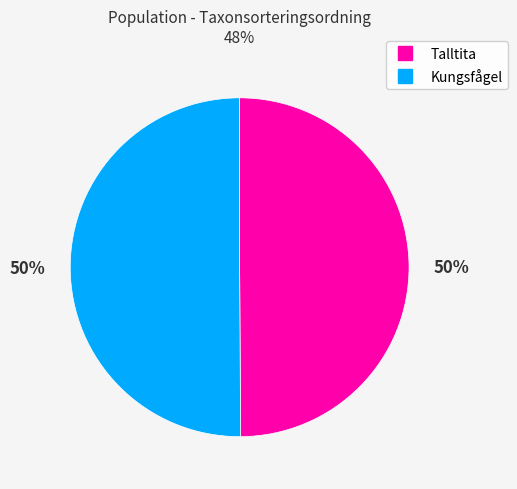

What percentage is the Kungsfågel slice, to the nearest percent?

50%